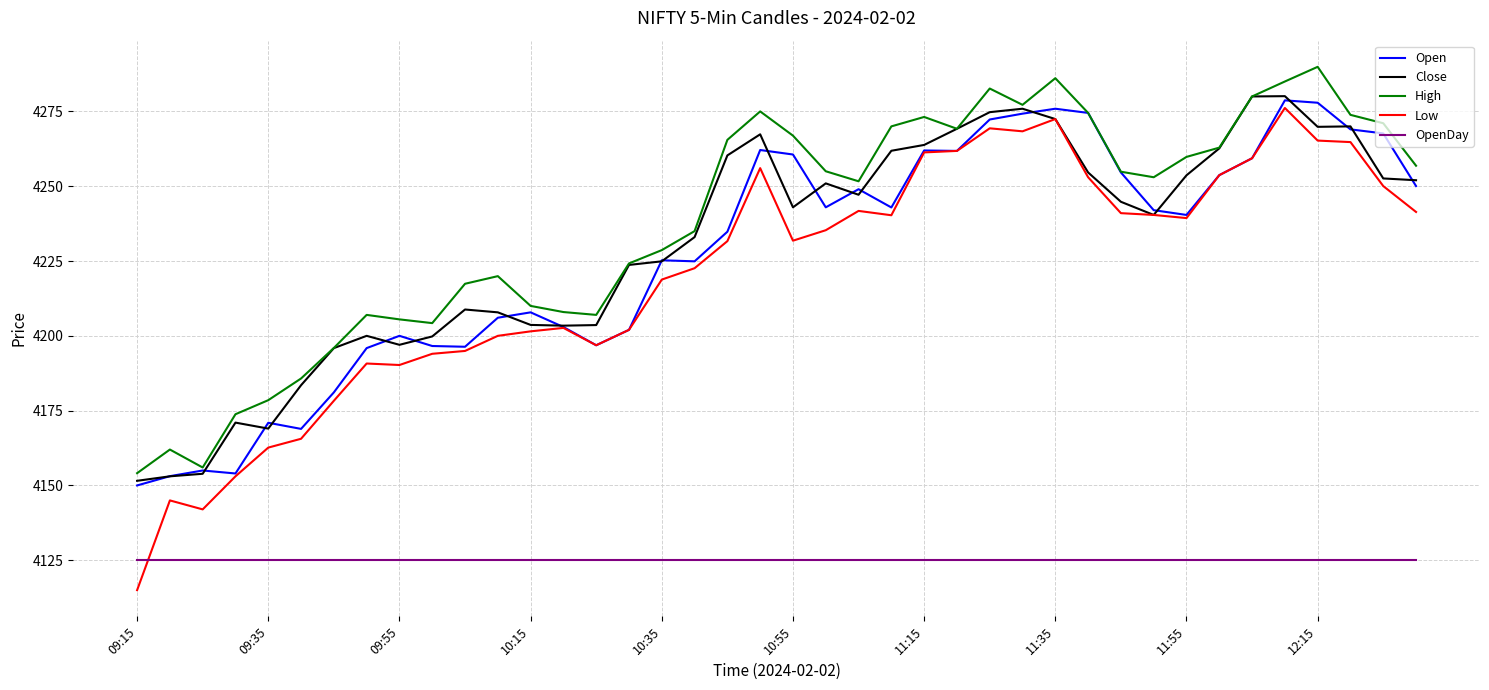

How many lines are shown in the chart?

5